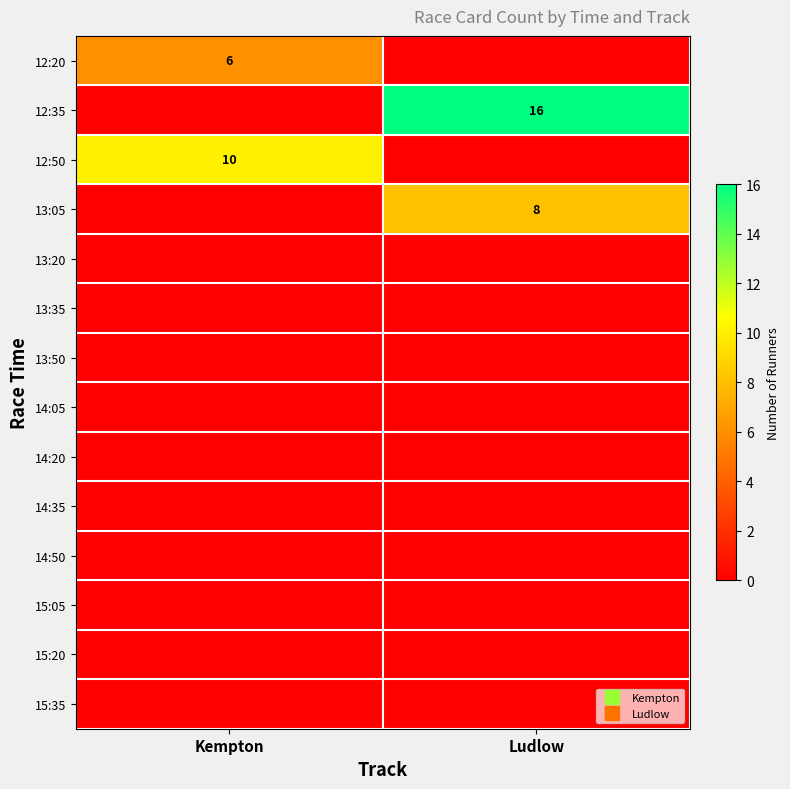

What is the spread (max minus min) of values at Ludlow?

16